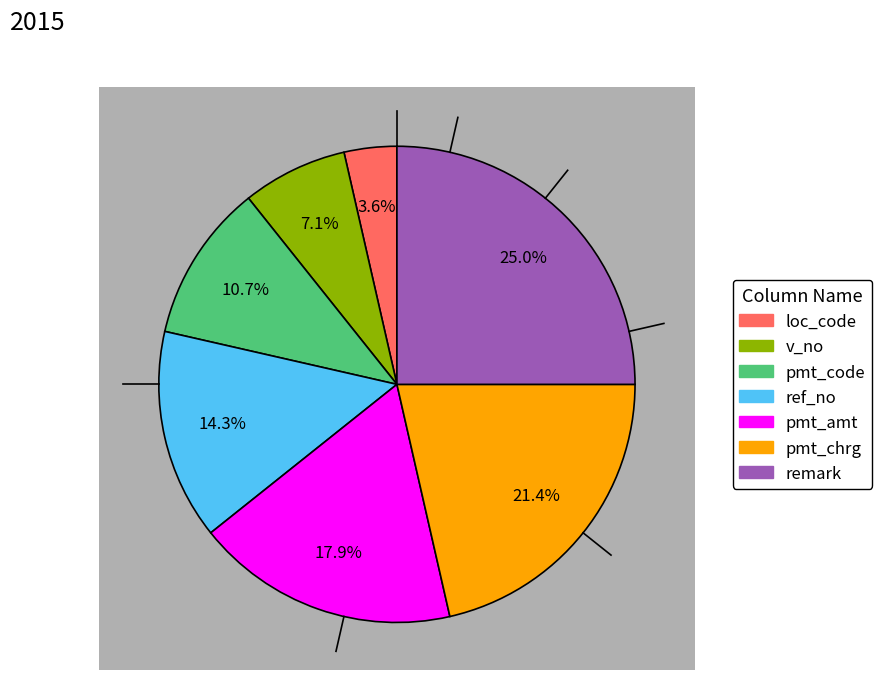

What portion of the pie excludes ref_no?

85.7%